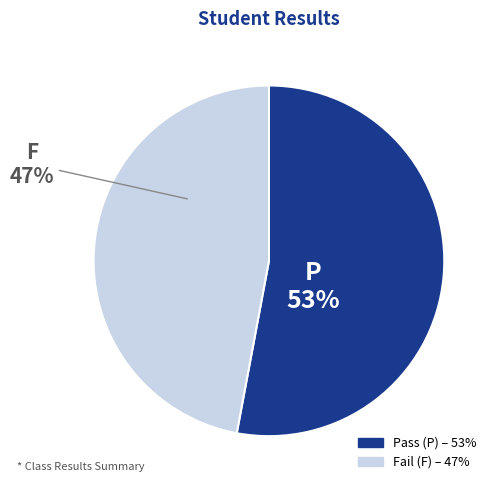

To the nearest percent, what is the average slice percentage?

50%